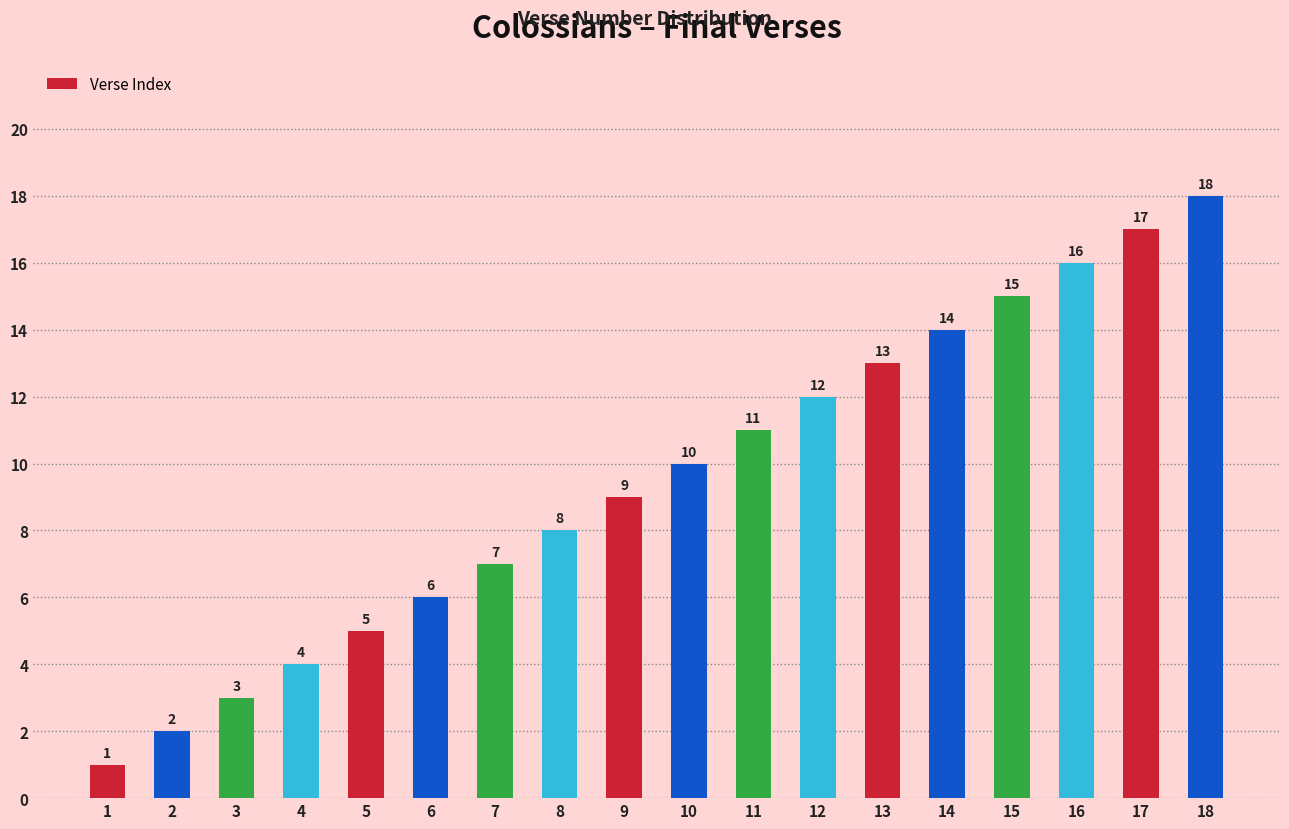

List the labels in order of value, largest first.

18, 17, 16, 15, 14, 13, 12, 11, 10, 9, 8, 7, 6, 5, 4, 3, 2, 1